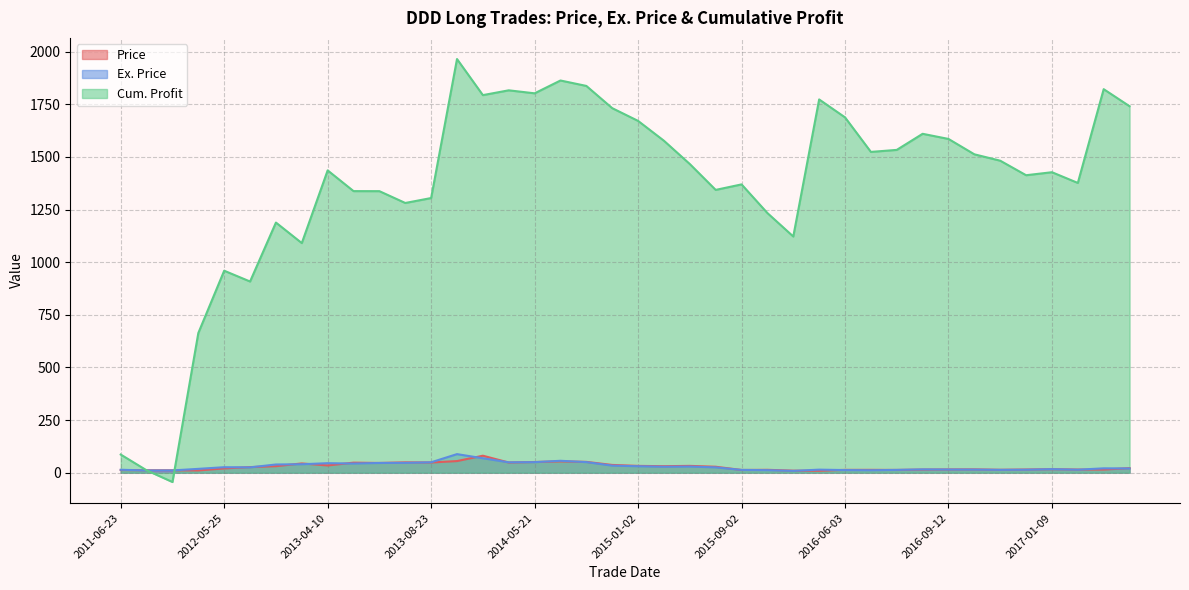

What is the sum of all Cum. Profit values?

54632.9